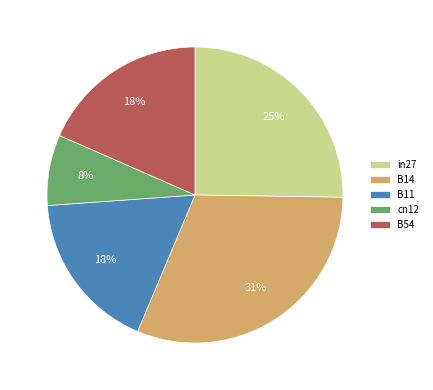

How many segments does this pie chart have?

5